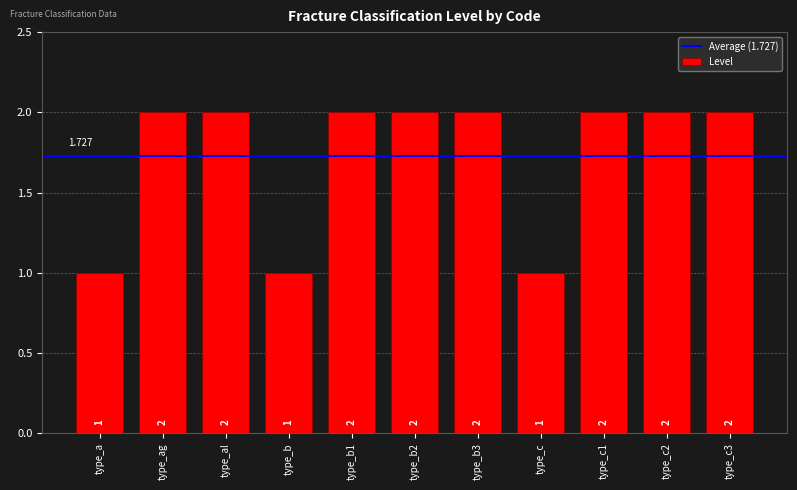

What is the difference between the values at type_c3 and type_b?

1